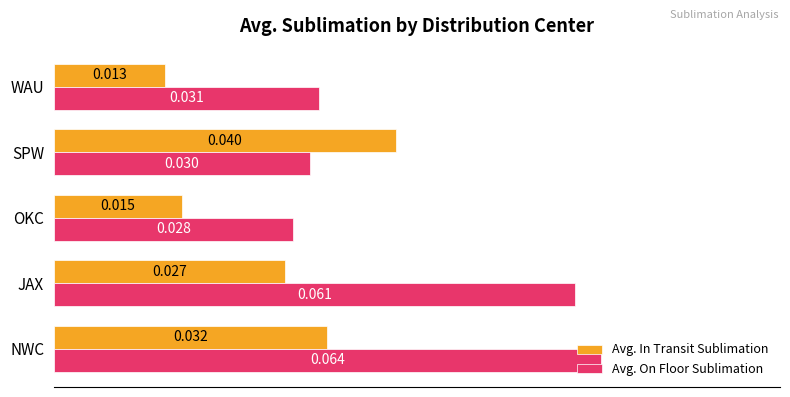

Is the value of Avg. On Floor Sublimation at NWC greater than the value of Avg. In Transit Sublimation at OKC?

Yes